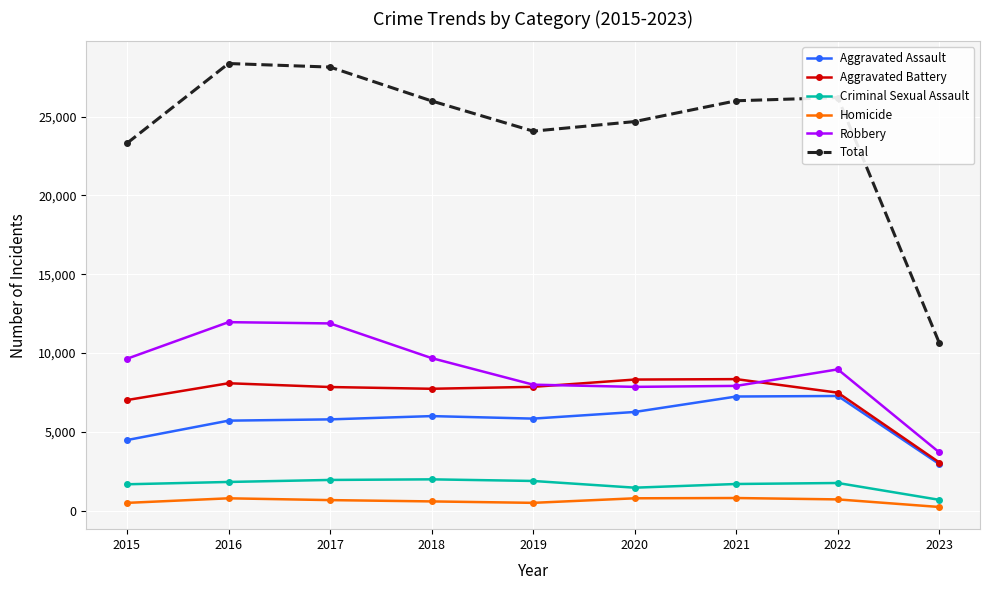

How many data points in Homicide are less than 672?

4